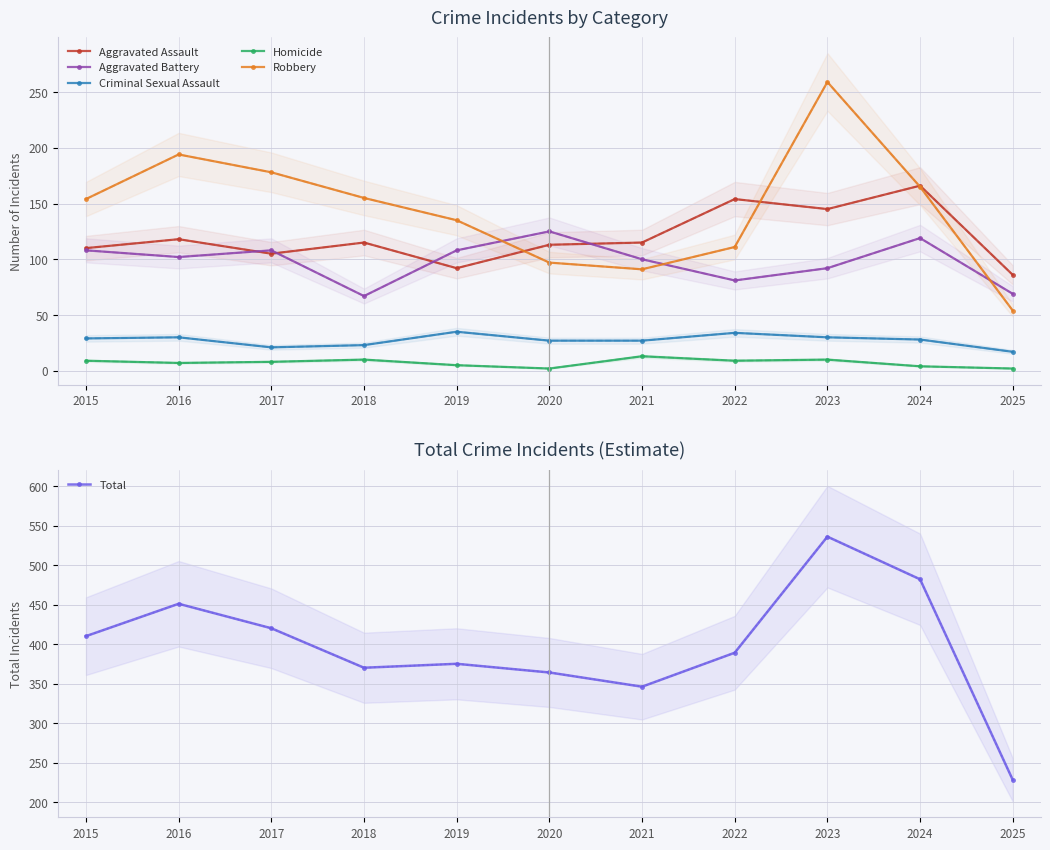

How many interior local peaks does the Aggravated Battery series have?

3